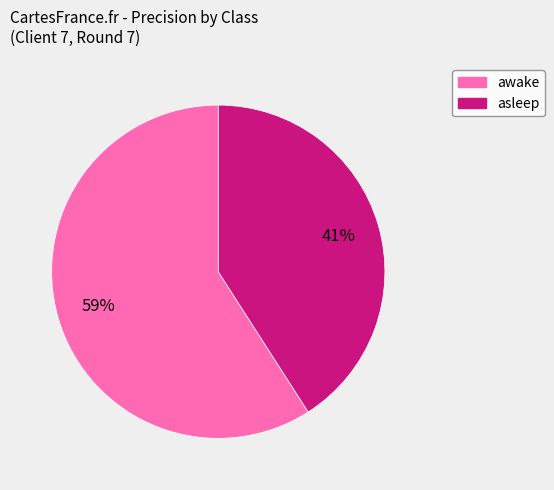

True or false: asleep accounts for 48% of the total.

False